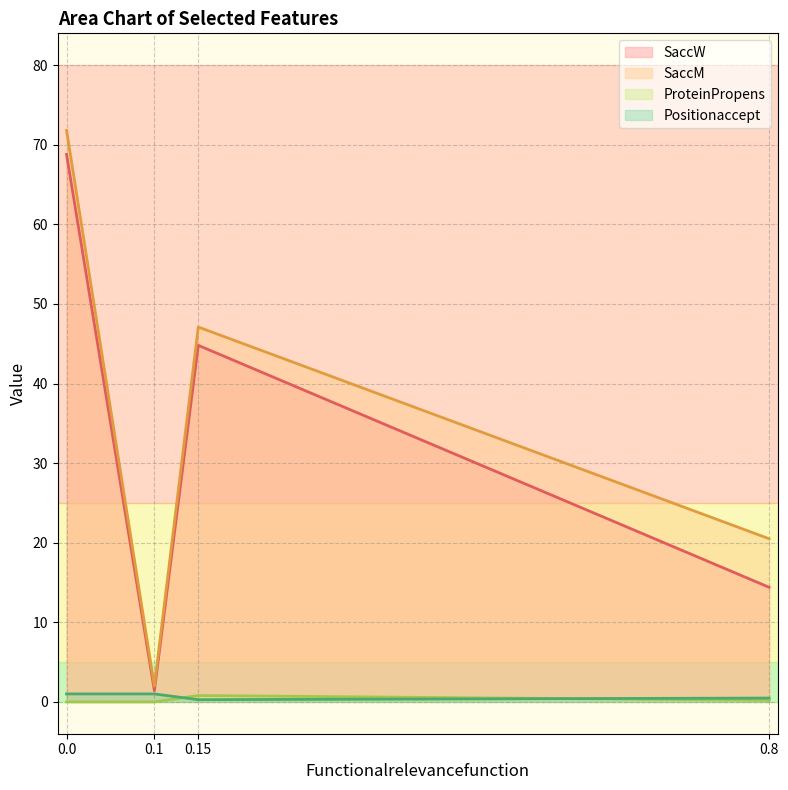

What is the label of the 4th point from the left?

0.8